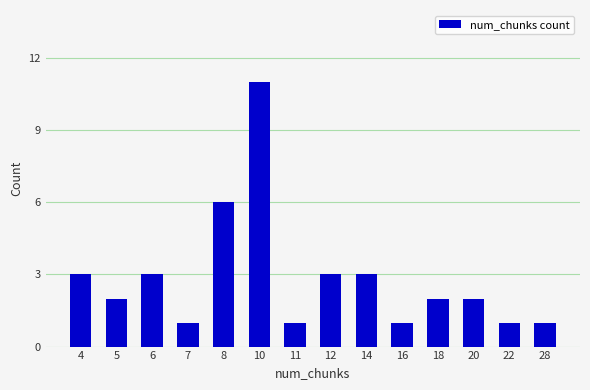

At which label does the data first exceed 2?

4